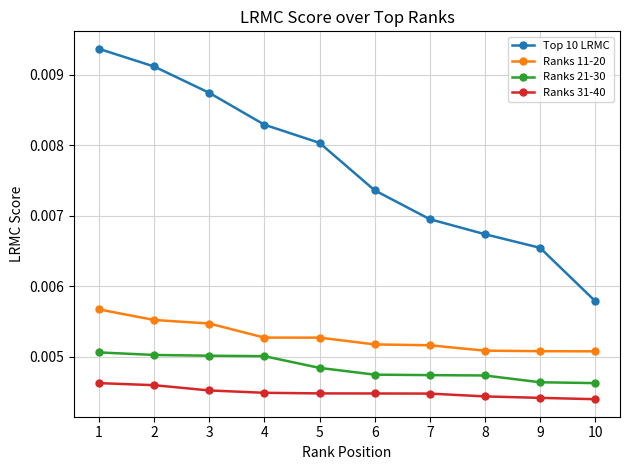

True or false: Top 10 LRMC and Ranks 11-20 cross at least once.

False